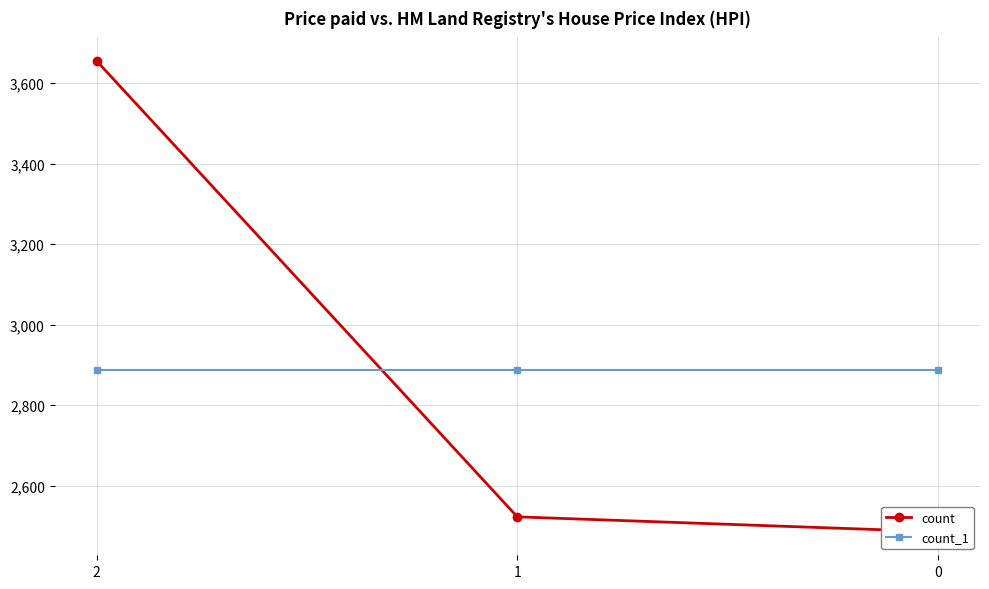

At which category is the sum across all series the highest?

2